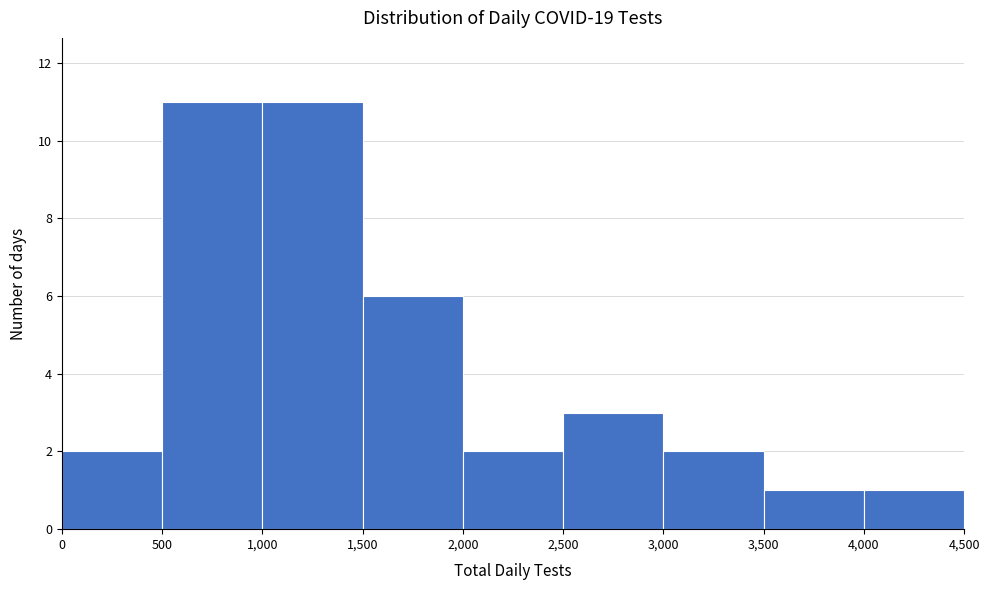

How tall is the bar that spans 2,500 to 3,000 on the x-axis? The values are not printed on the chart, so give them approximately, as read against the axis.

3